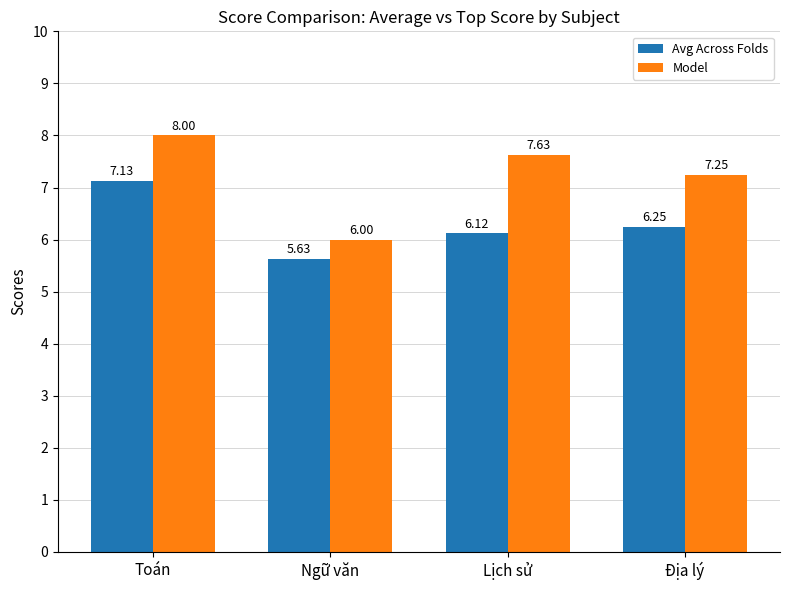

What is the total value across all series at Lịch sử?

13.8